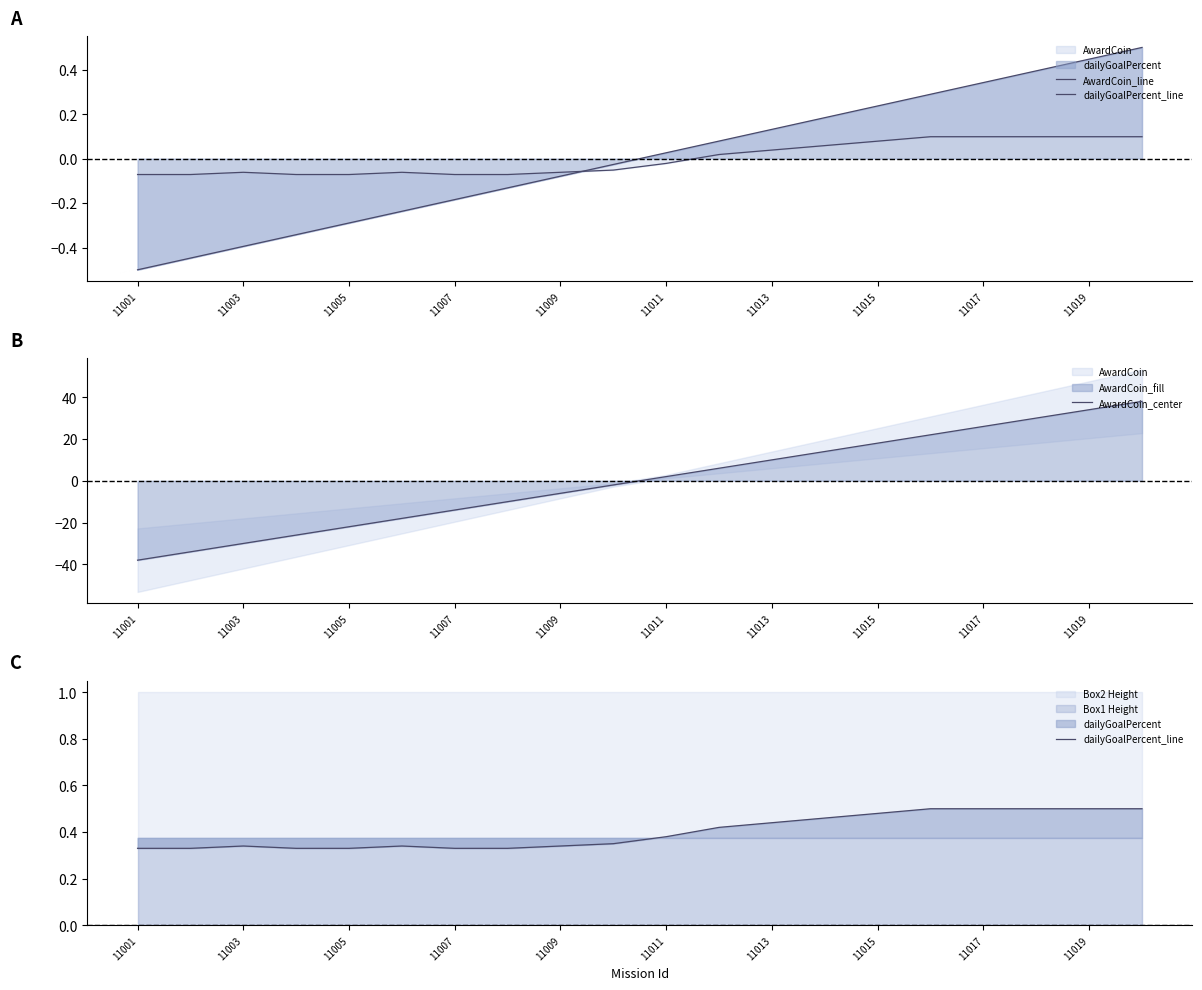

List the series in order of their peak value, highest first.

AwardCoin_center, AwardCoin_line, dailyGoalPercent_line